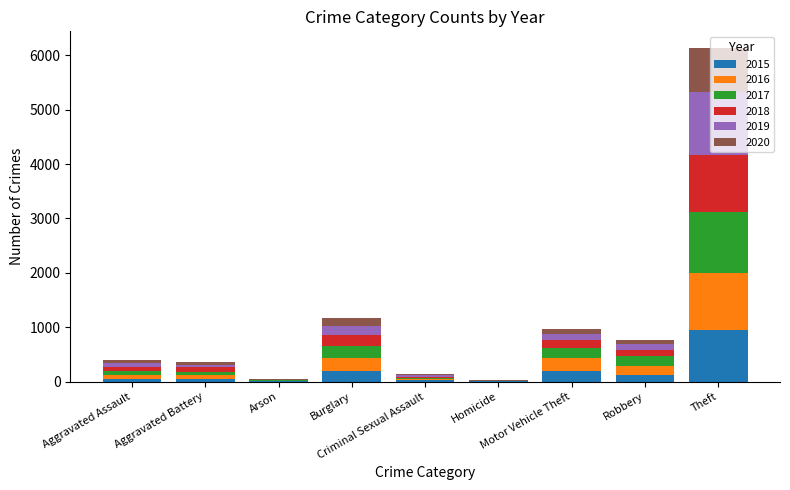

What is the sum of all 2015 values?

1618